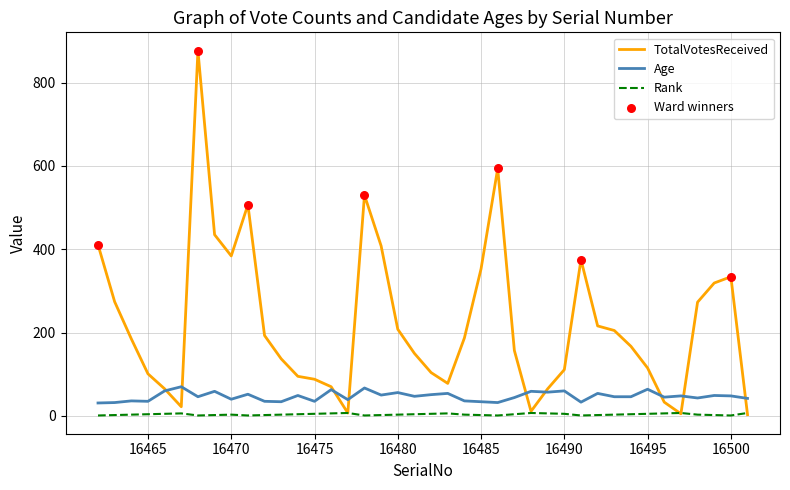

Which series has the largest total across all categories?

TotalVotesReceived